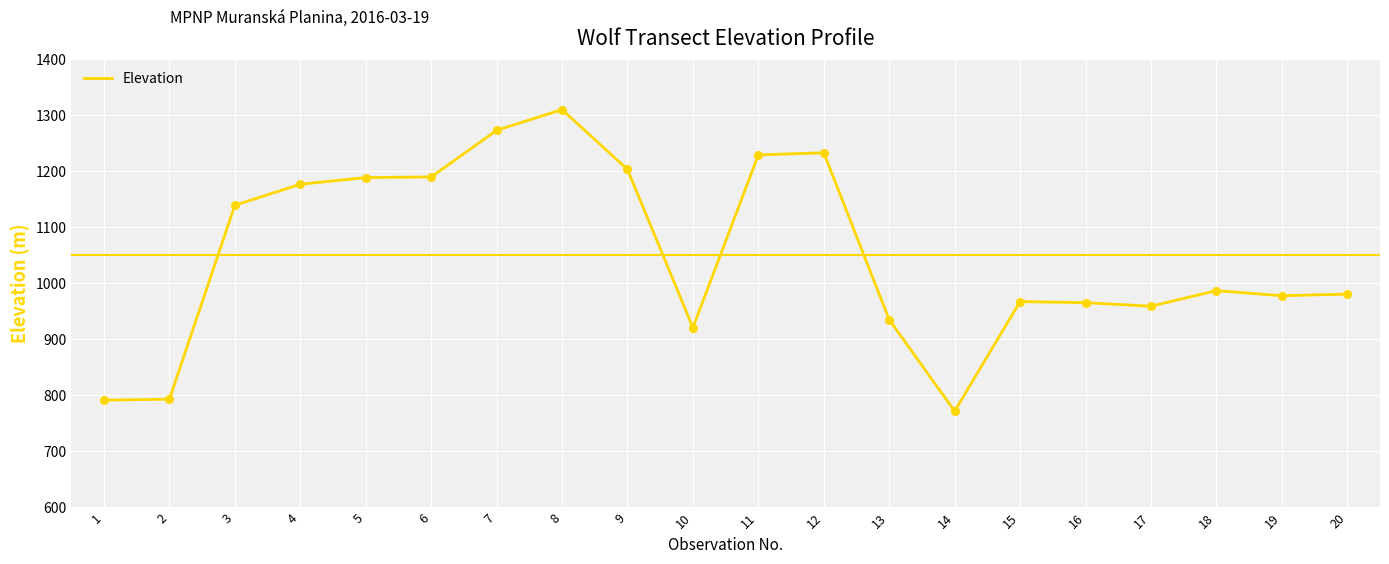

Approximately how many times larger is the value at 12 compared to 11?

1.0